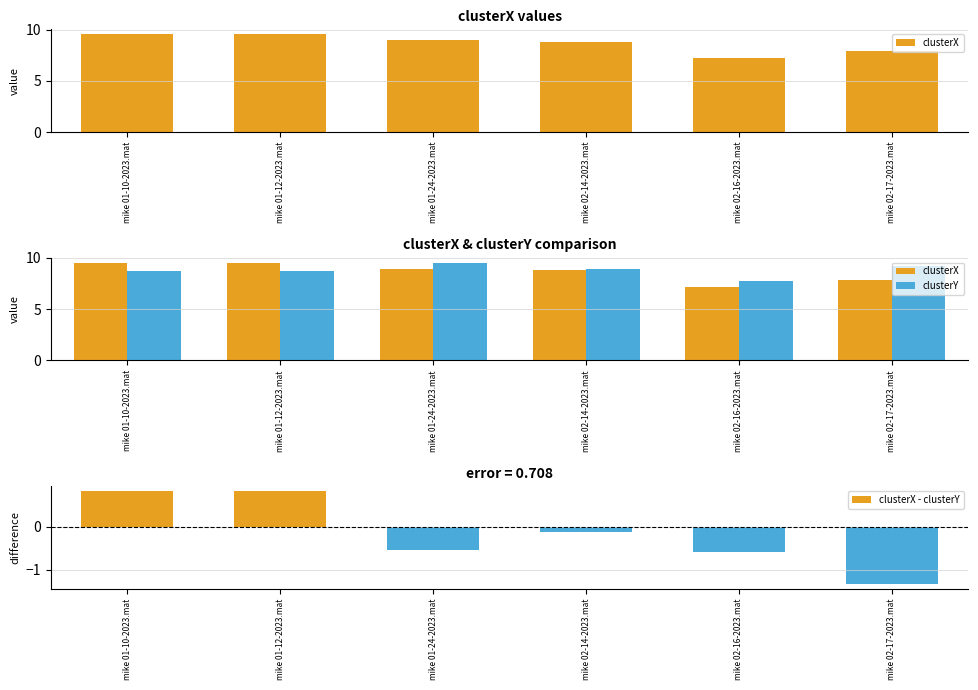

What is the difference between the maximum and minimum values in the clusterX - clusterY series?

2.2